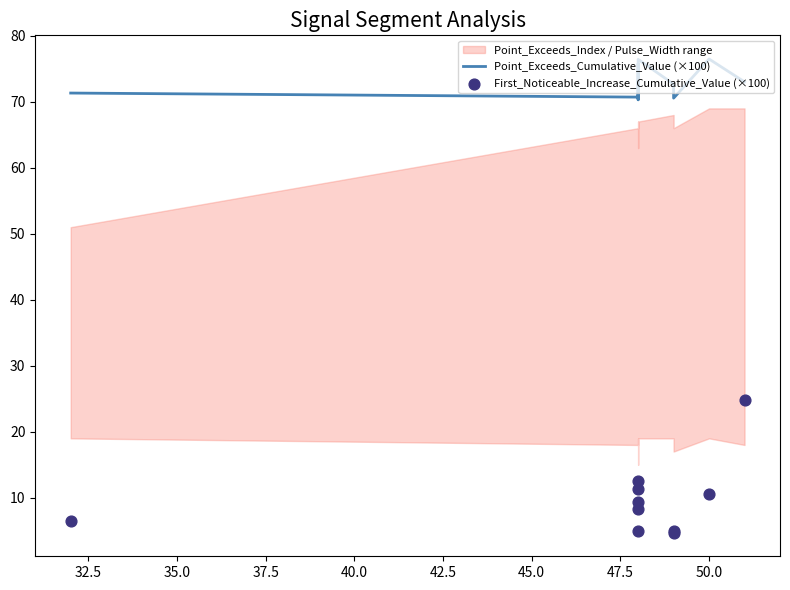

Is the value of First_Noticeable_Increase_Cumulative_Value (×100) at 47.5 greater than the value of Point_Exceeds_Cumulative_Value (×100) at 30.0?

No